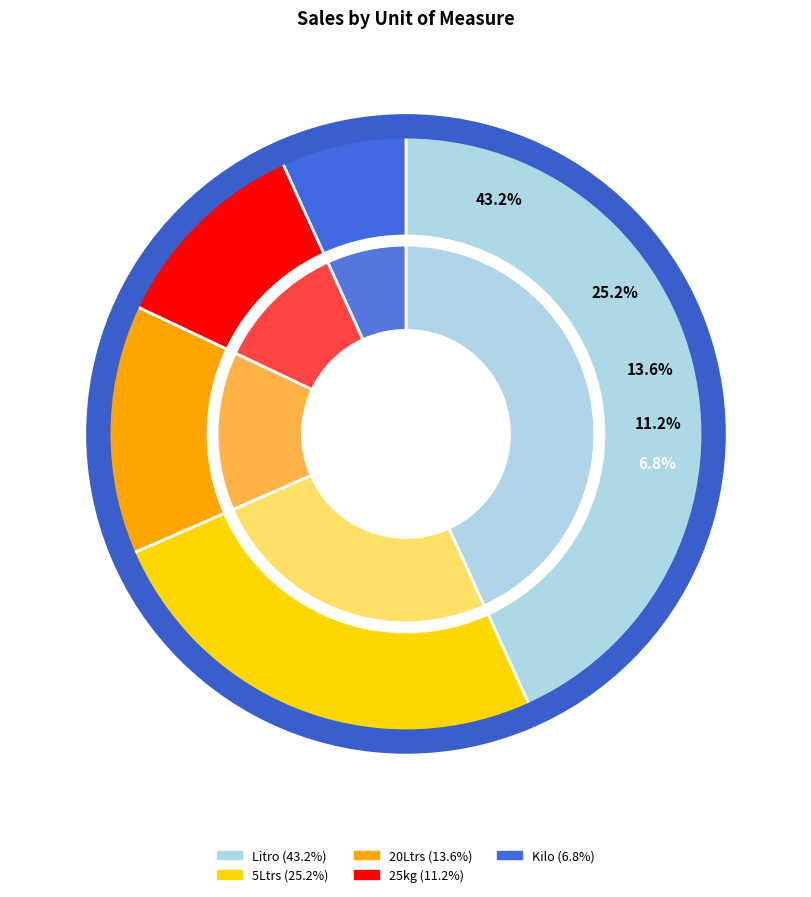

How much of the chart is everything except 5Ltrs?

74.8%